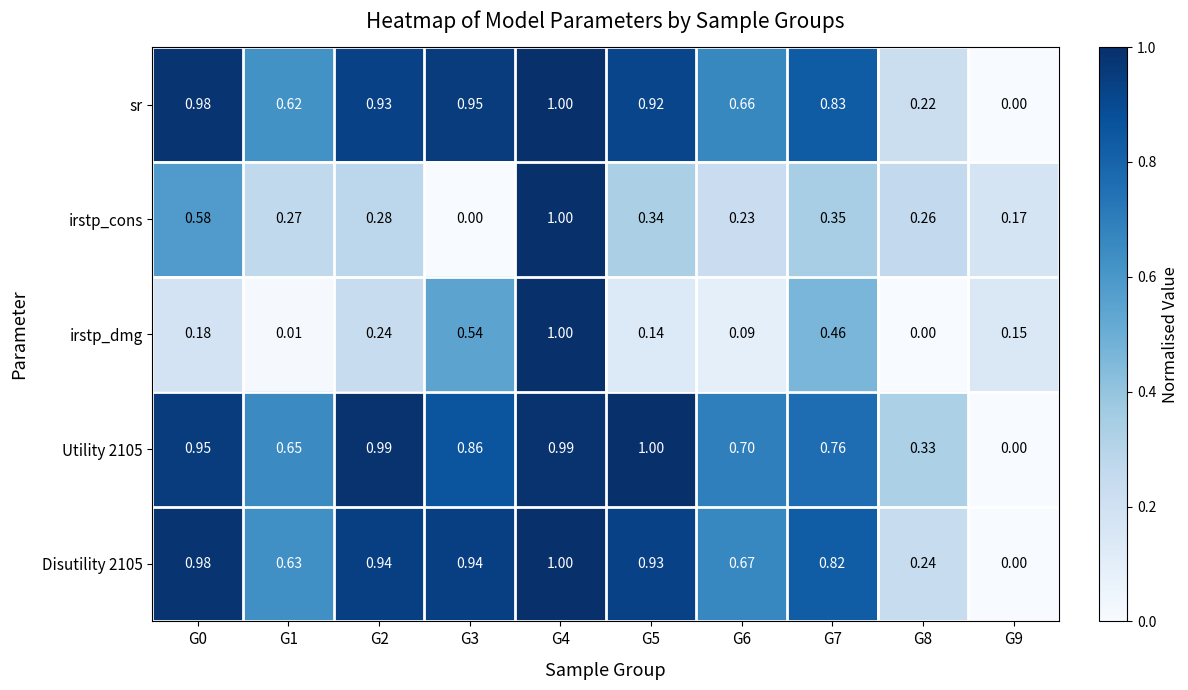

Is the value of irstp_cons at G2 greater than the value of irstp_dmg at G4?

No